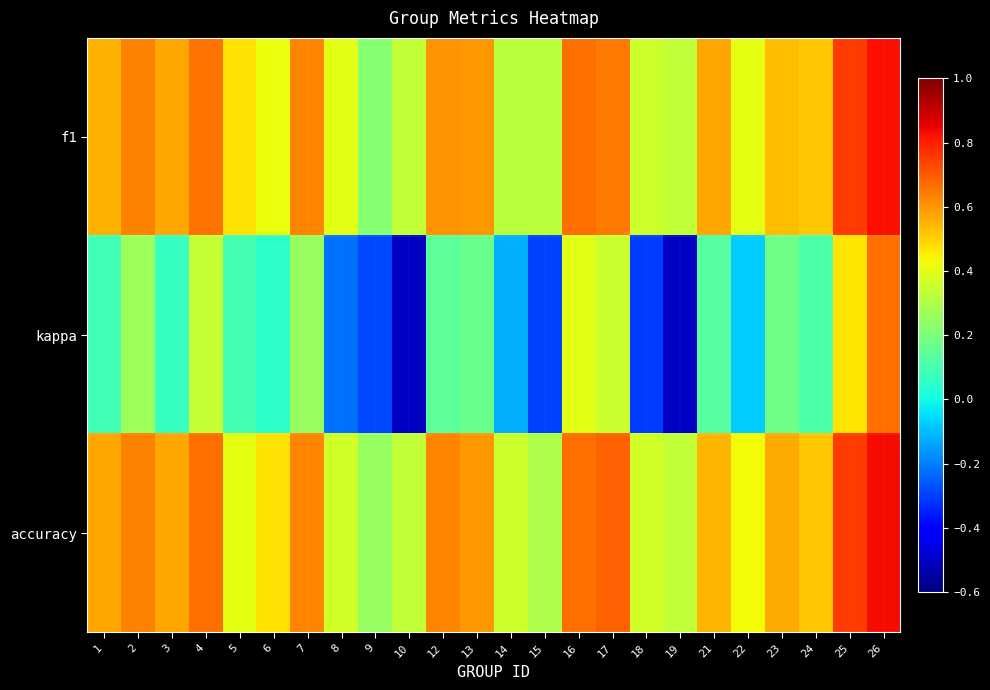

What is the maximum value shown in the chart?

0.8